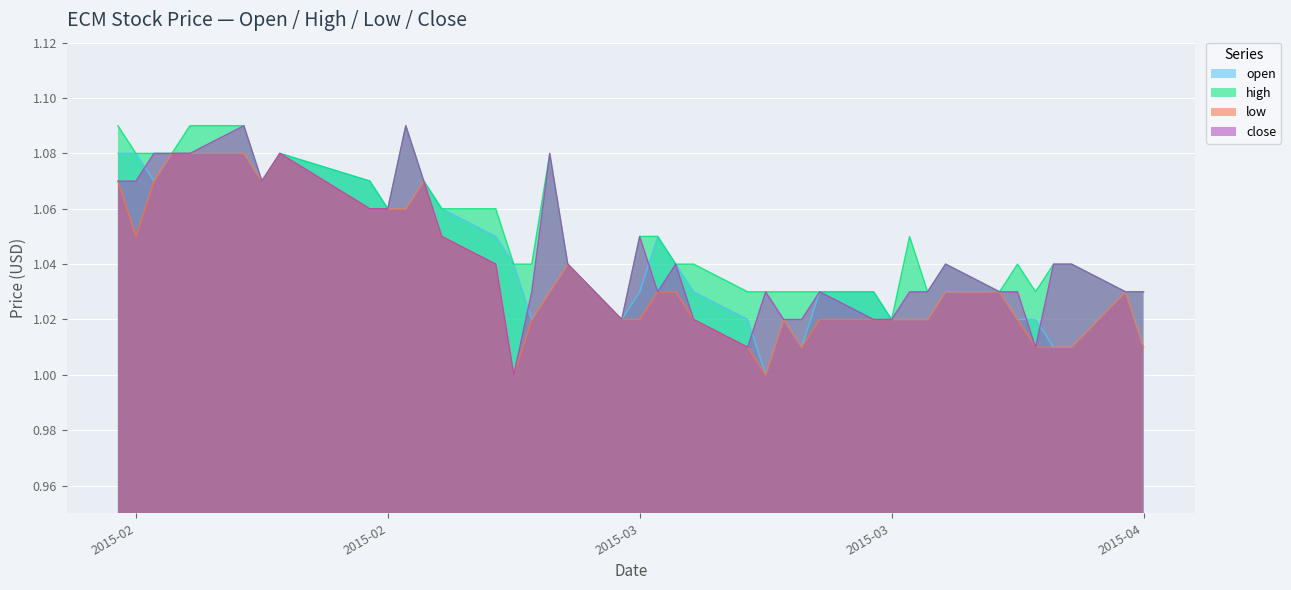

Count the low values in the range 1 to 2.

40